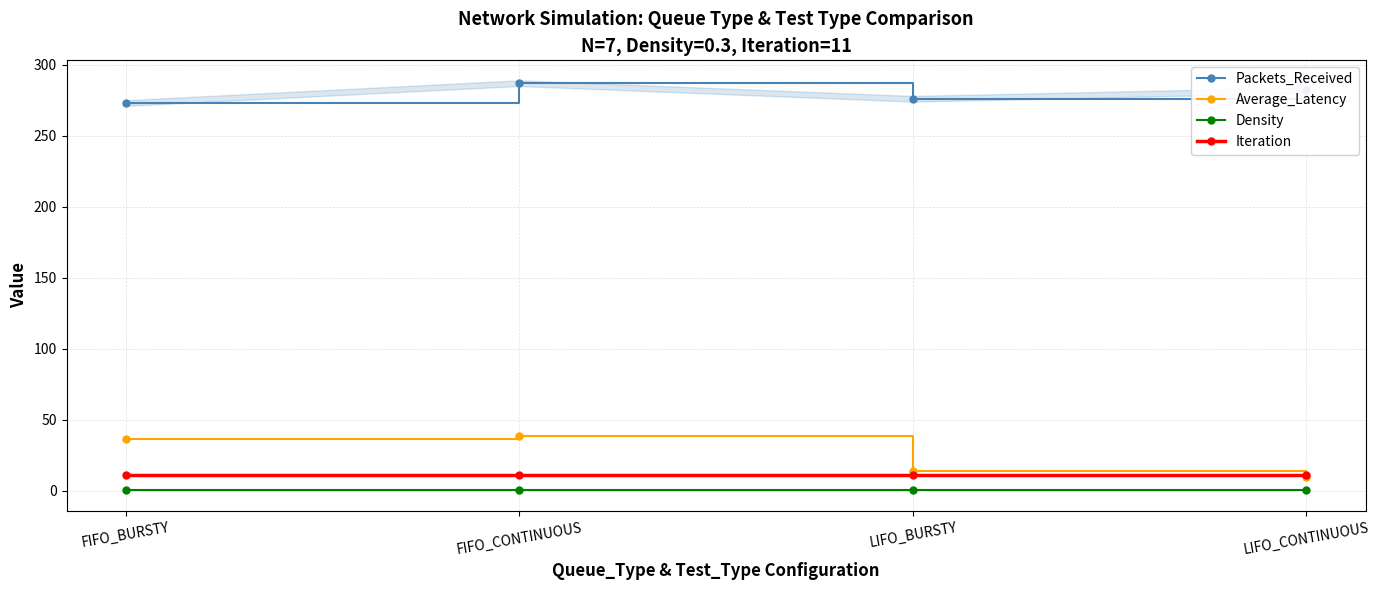

Between FIFO_CONTINUOUS and FIFO_BURSTY, which is larger?

FIFO_CONTINUOUS